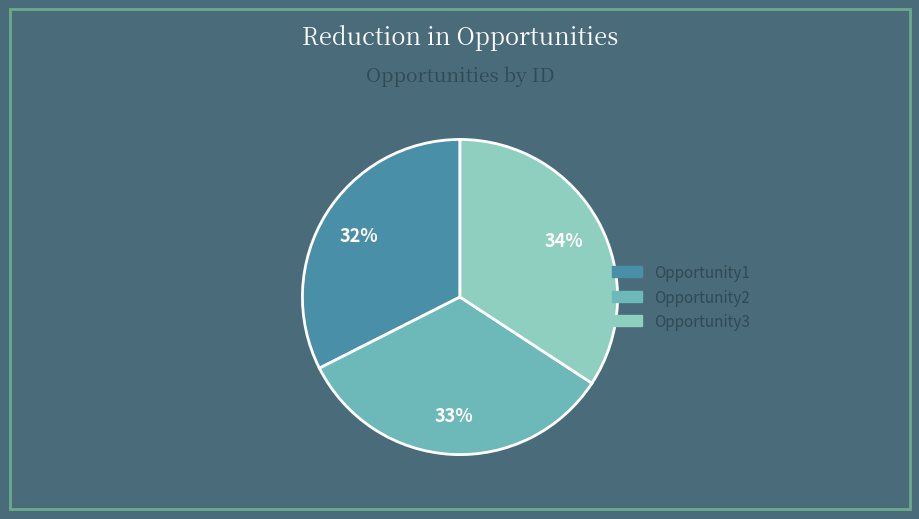

What percentage is the Opportunity1 slice, to the nearest percent?

32%